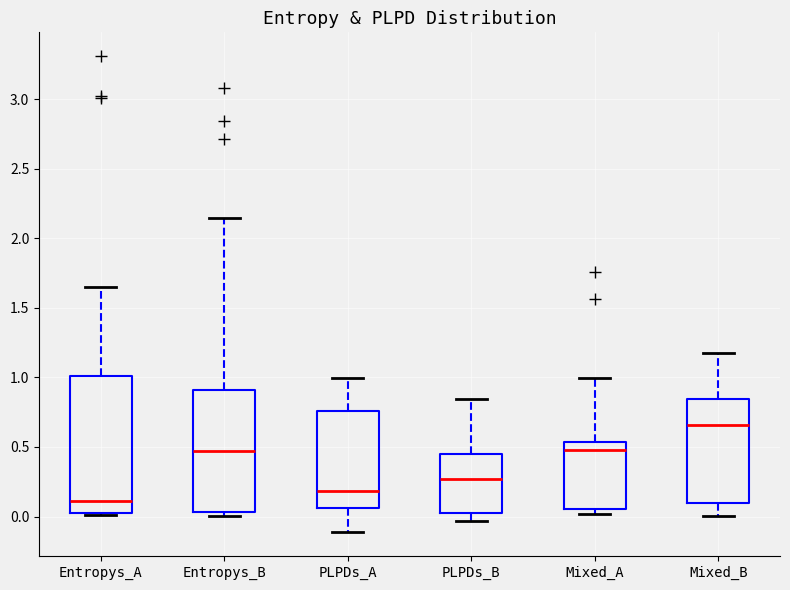

Which box has the highest median line?

Mixed_B